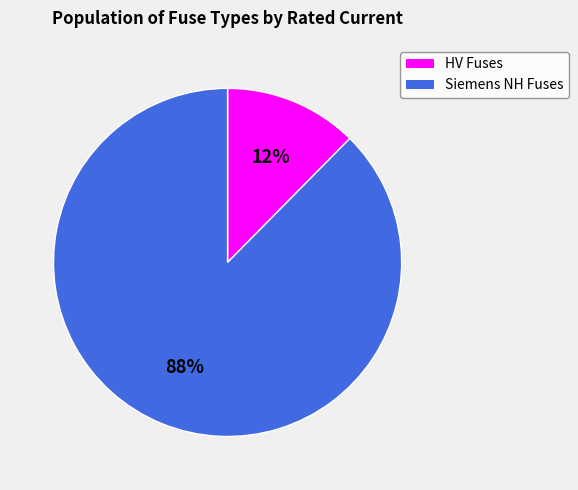

Is there any slice that represents more than half of the pie?

Yes